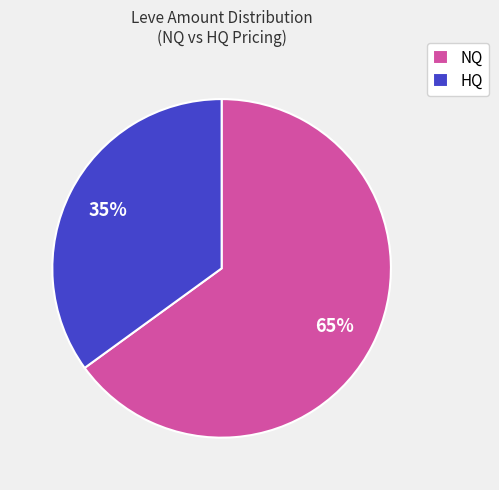

Combined, do HQ and NQ account for over 50%?

Yes